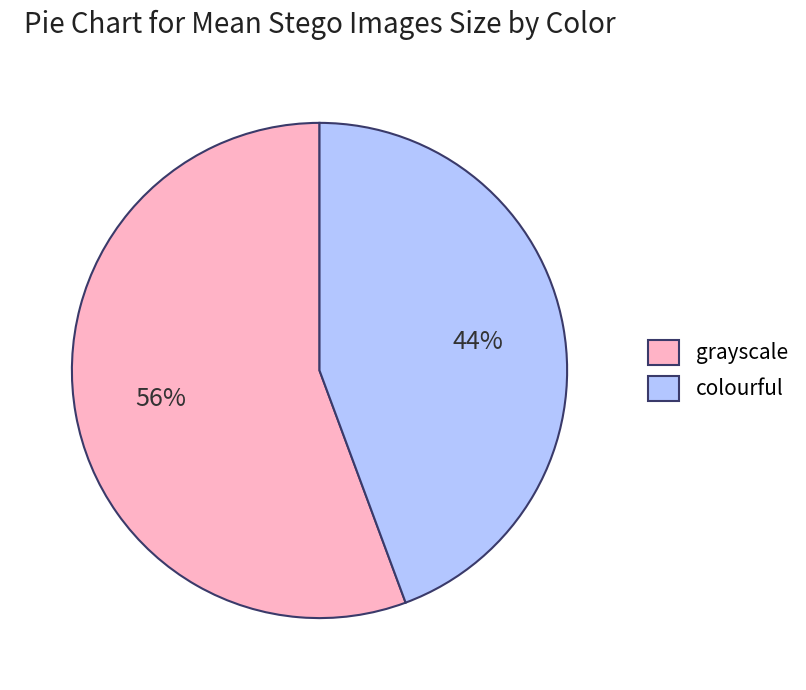

Combined, do grayscale and colourful account for over 50%?

Yes